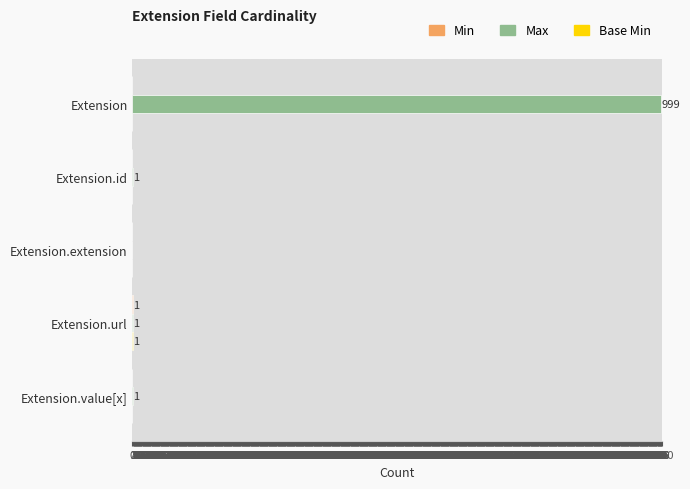

Which category has the highest value in the Max series?

Extension